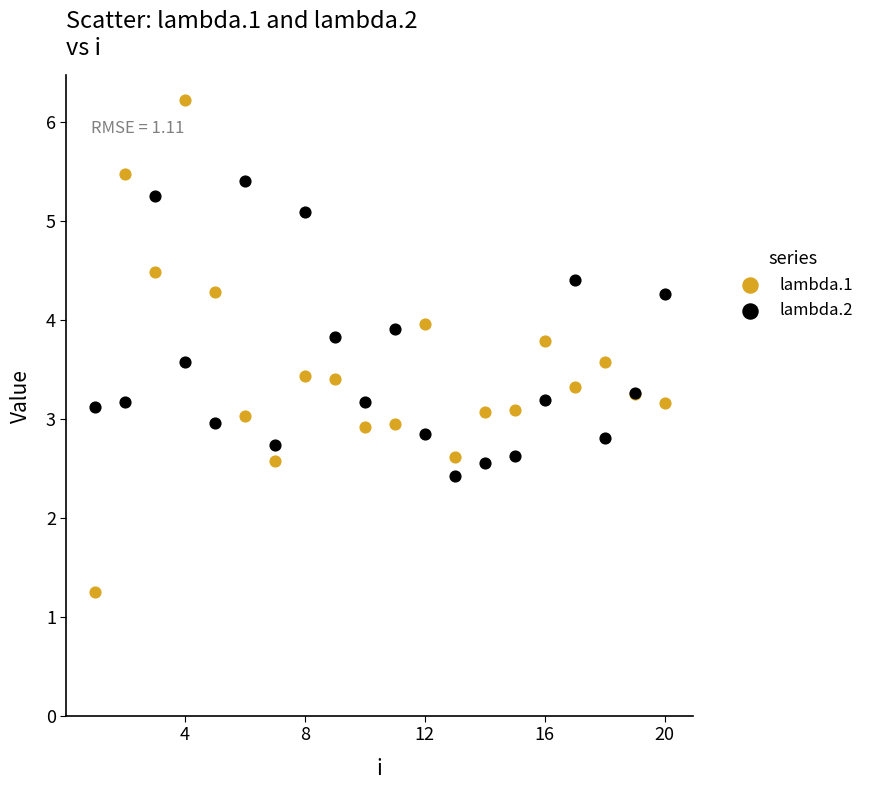

What is the X range (max minus min) for the scatter plot?

19.0